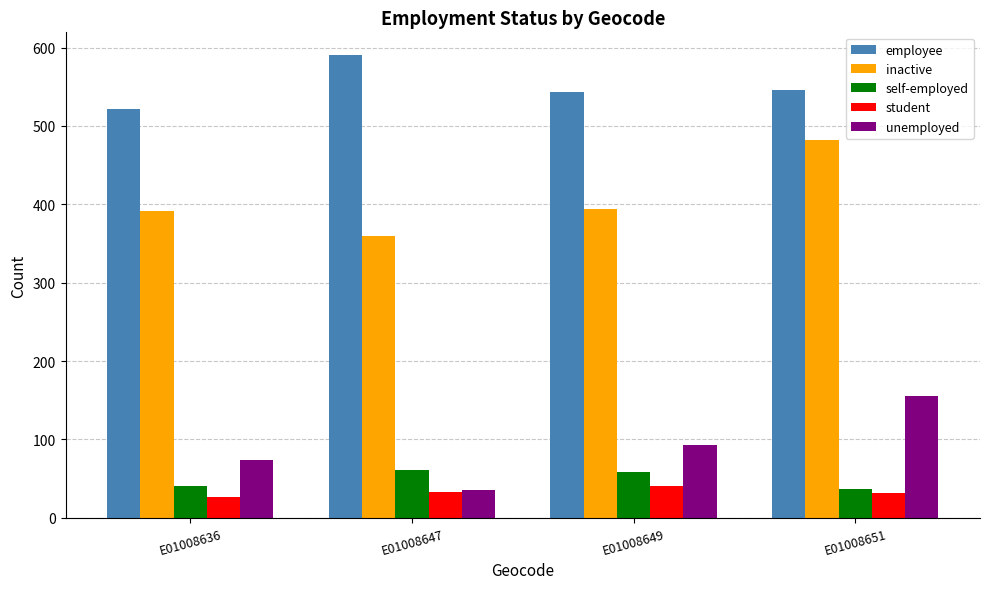

Between E01008647 and E01008649, which series saw the biggest shift?

unemployed